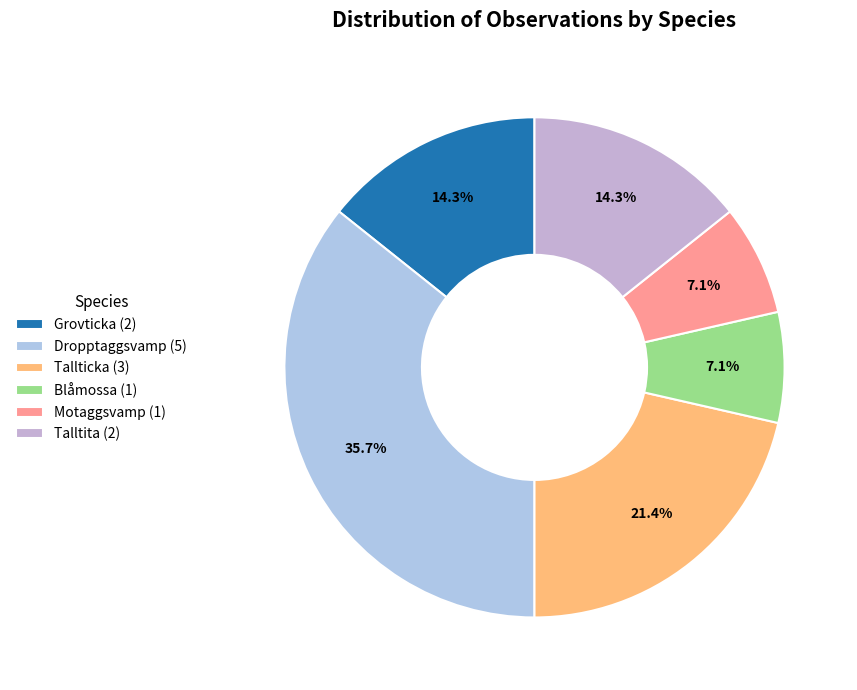

To the nearest percent, what percentage of the pie is Grovticka?

14%